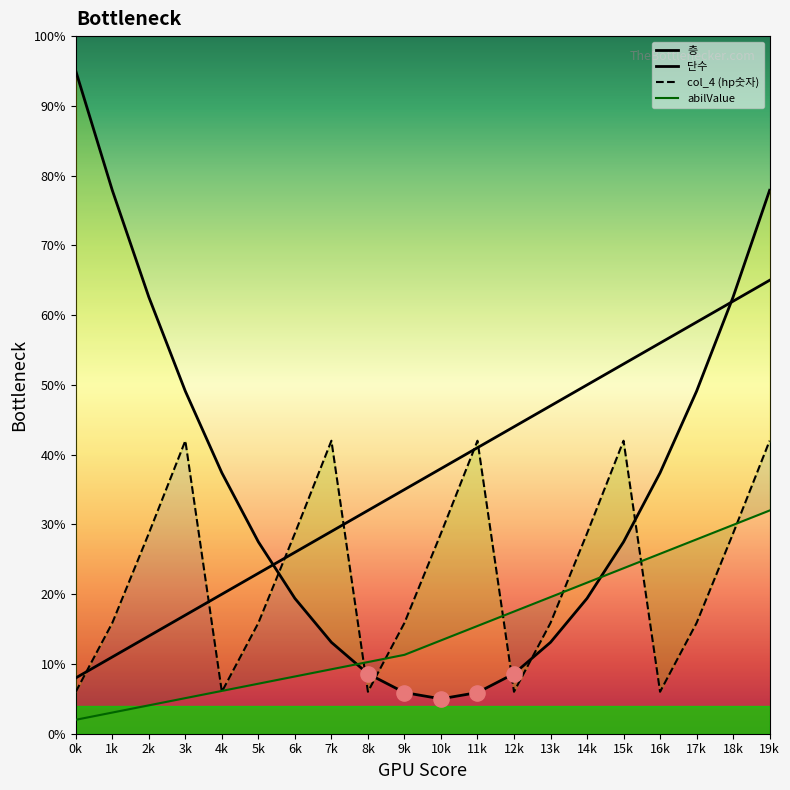

What is the total value across all series at 0k?

111.0